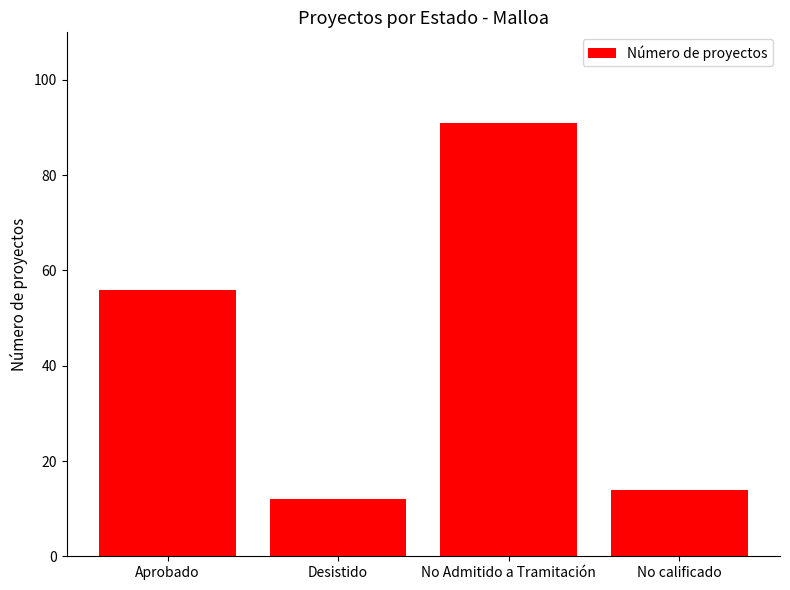

Rank the categories by value from lowest to highest.

Desistido, No calificado, Aprobado, No Admitido a Tramitación